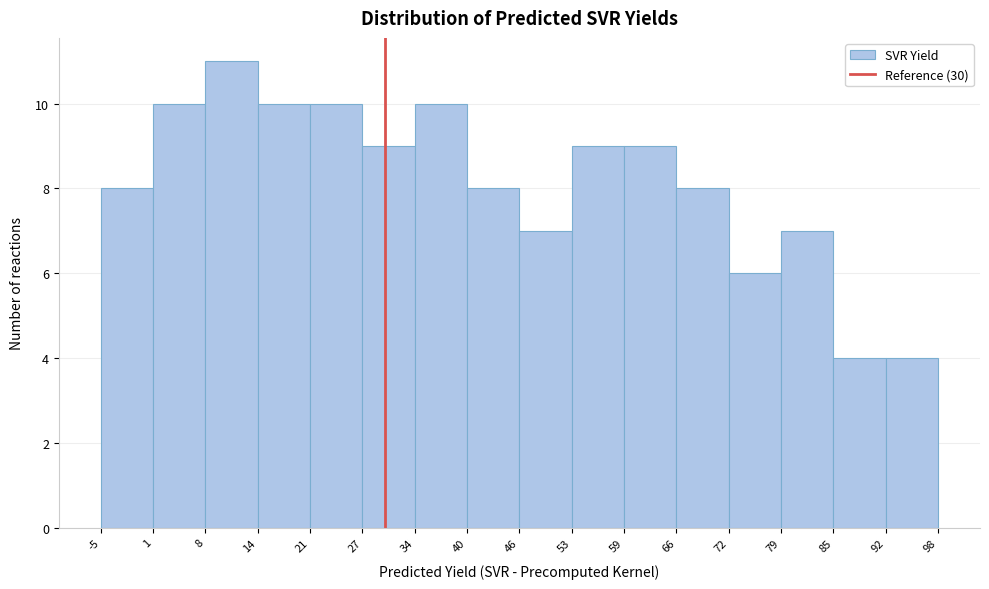

Reading left to right, list every bar in this chart as the range it spans on the x-axis followed by its height. The values are not printed on the chart, so give them approximately, as read against the axis.

-5 to 1: 8
1 to 8: 10
8 to 14: 11
14 to 21: 10
21 to 27: 10
27 to 34: 9
34 to 40: 10
40 to 46: 8
46 to 53: 7
53 to 59: 9
59 to 66: 9
66 to 72: 8
72 to 79: 6
79 to 85: 7
85 to 92: 4
92 to 98: 4